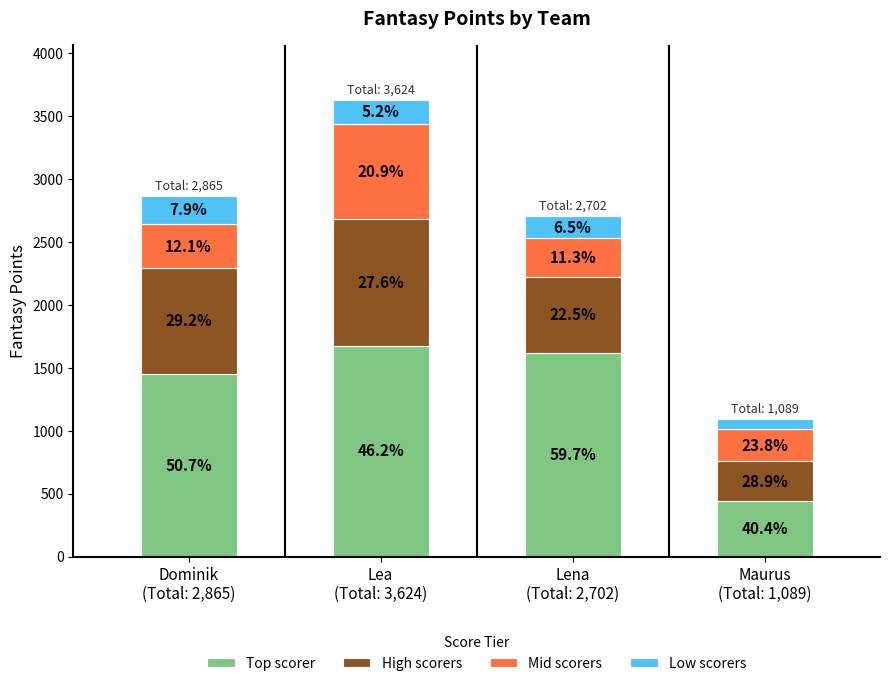

Does the chart contain any negative values?

No